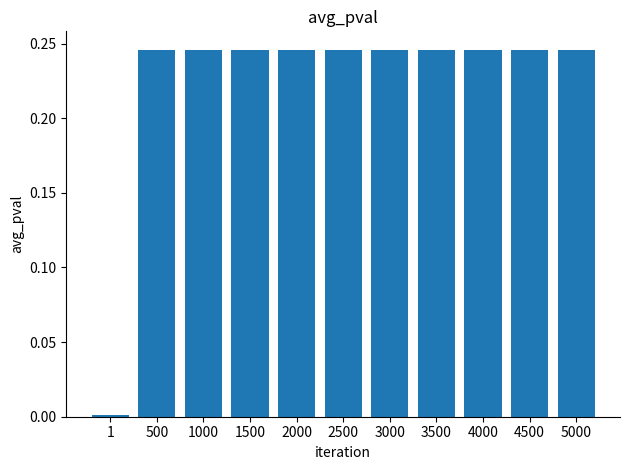

What is the sum of all values?

2.5